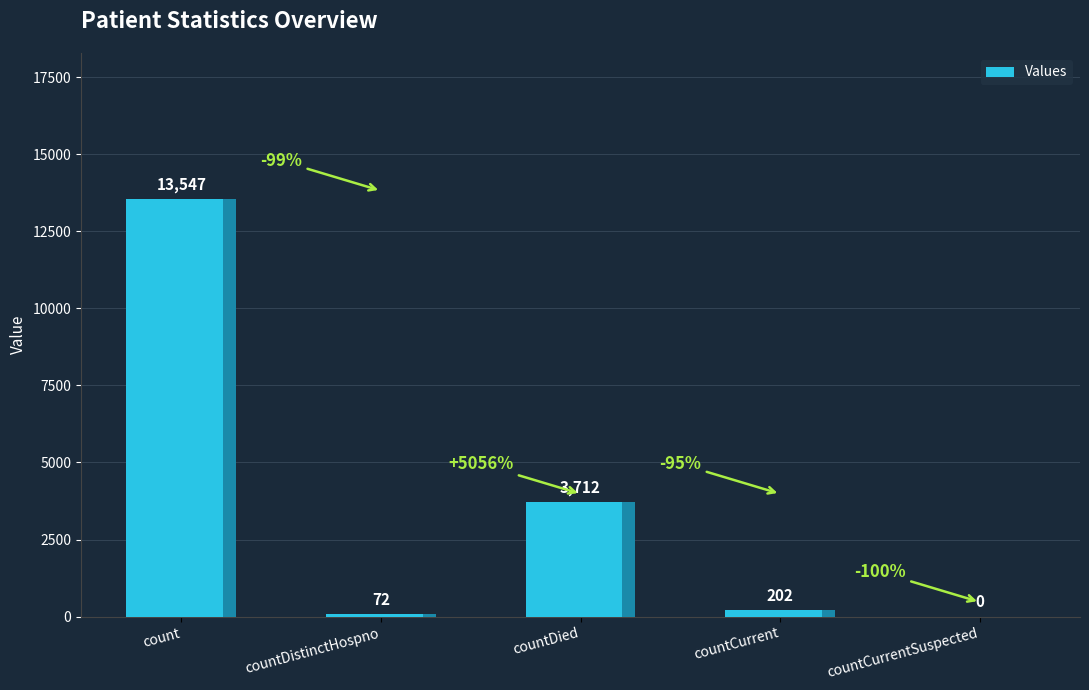

The chart shows a value of 6262 at count. True or false?

False